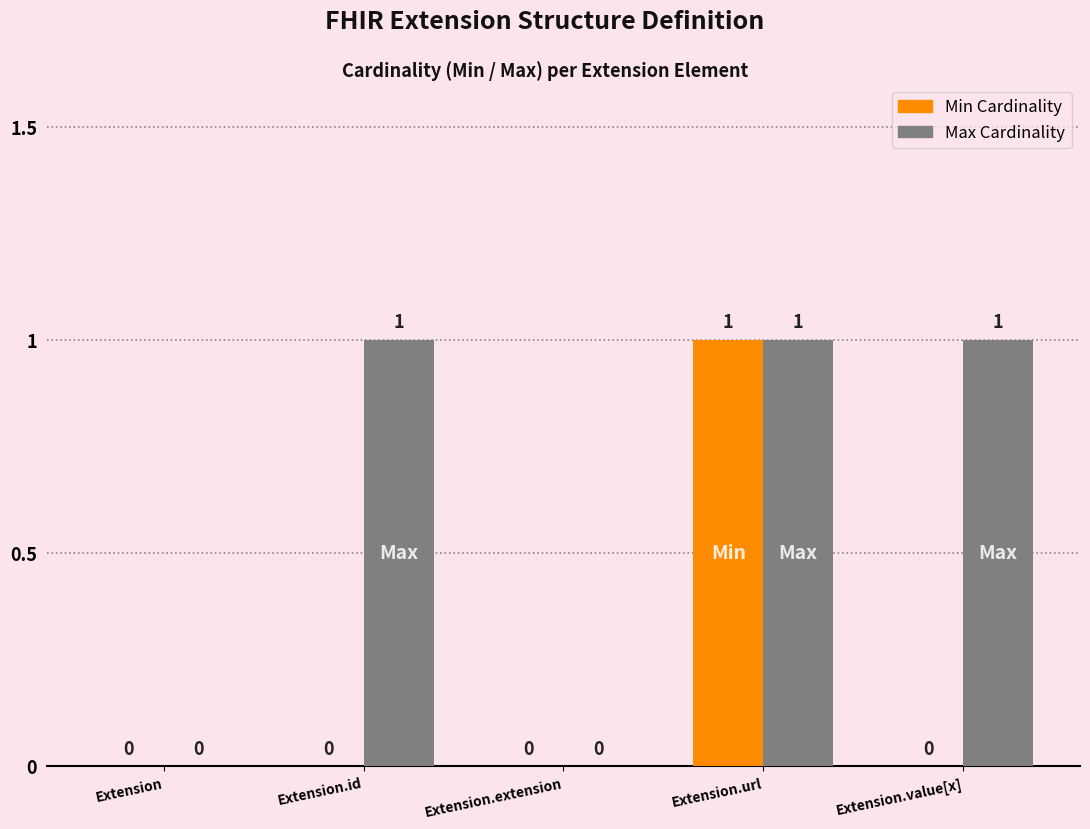

Is it true that Min Cardinality equals 0 at Extension.url?

False